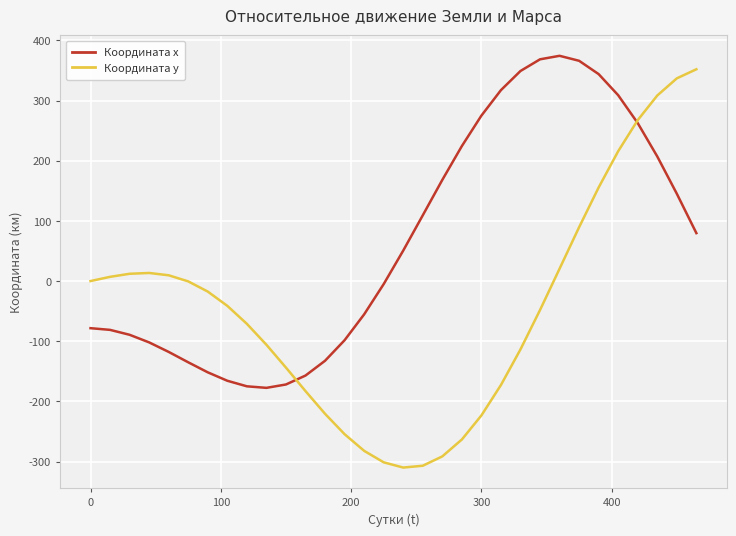

What are all the series names shown in the legend?

Координата x, Координата y